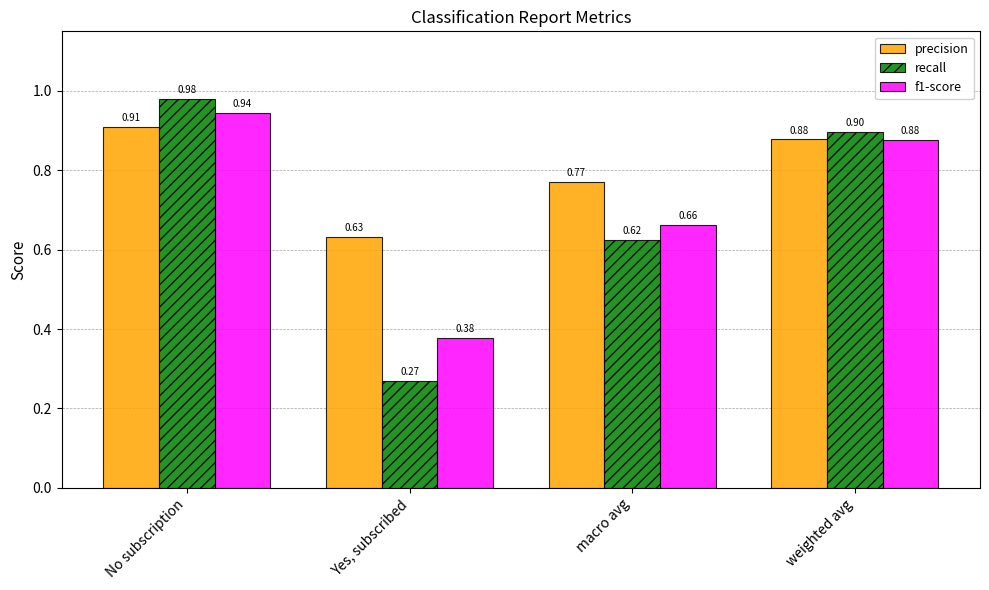

What is the spread (max minus min) of values at No subscription?

0.1